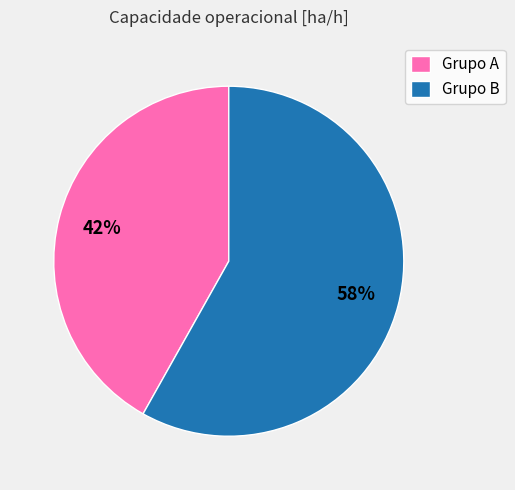

To the nearest percent, what is the average slice percentage?

50%